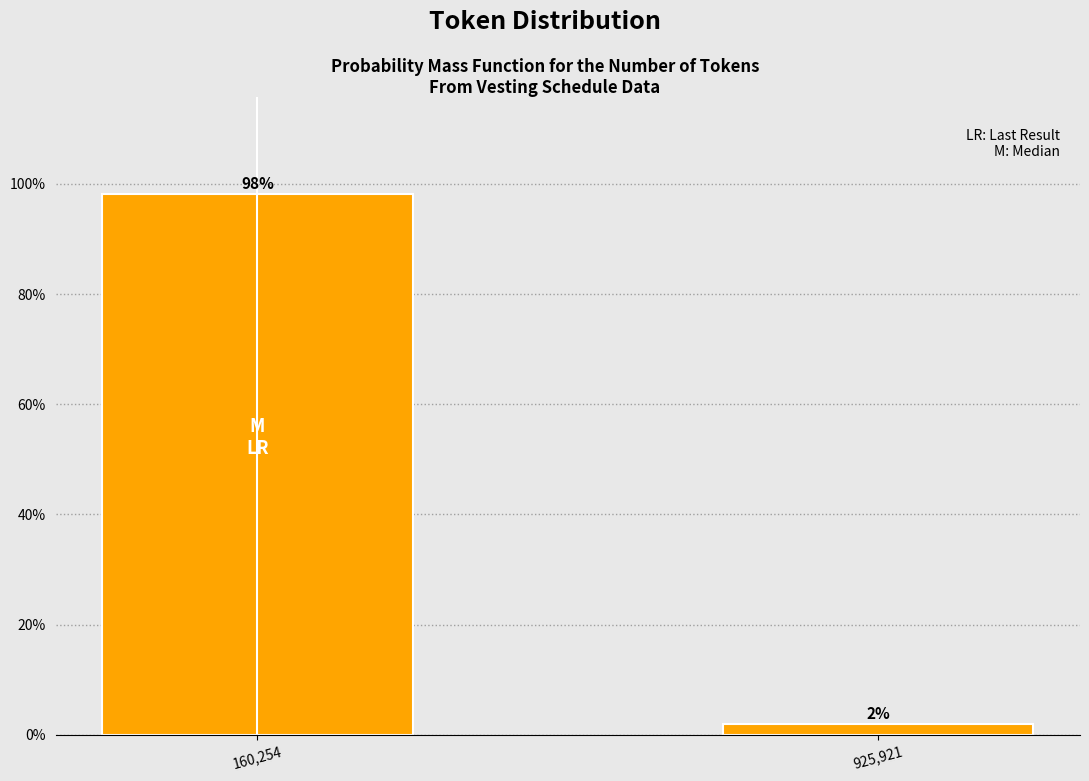

The value at 160,254 is 45.6. True or false?

False